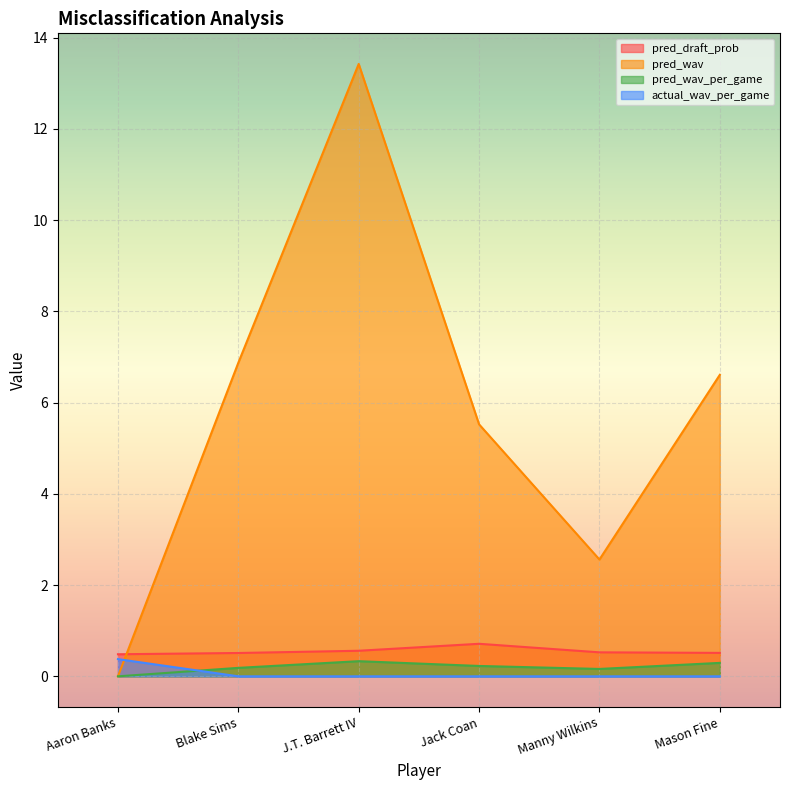

How many interior local valleys does the pred_wav_per_game series have?

1